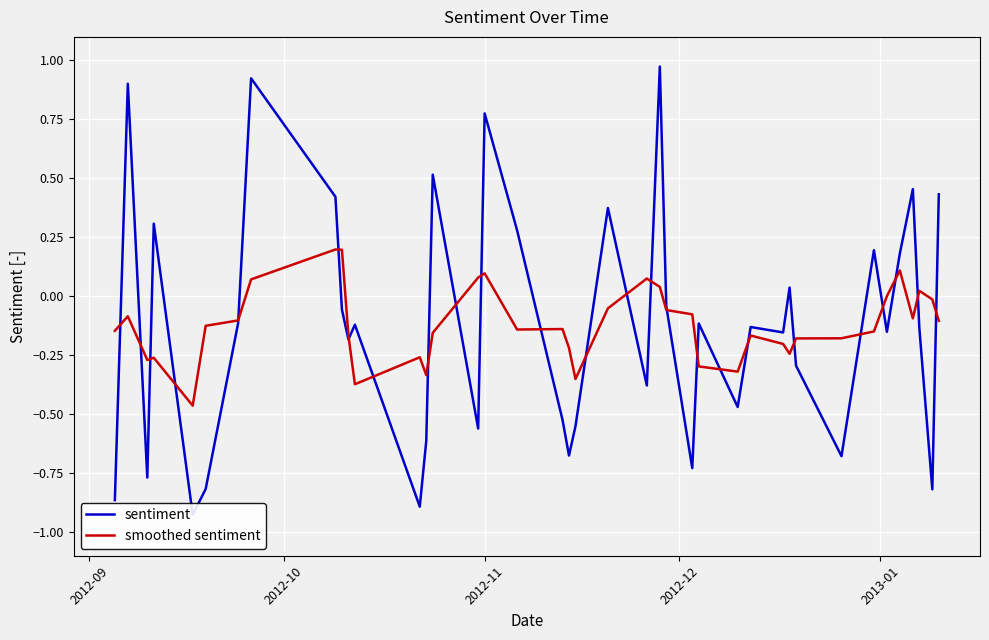

How many lines are shown in the chart?

2